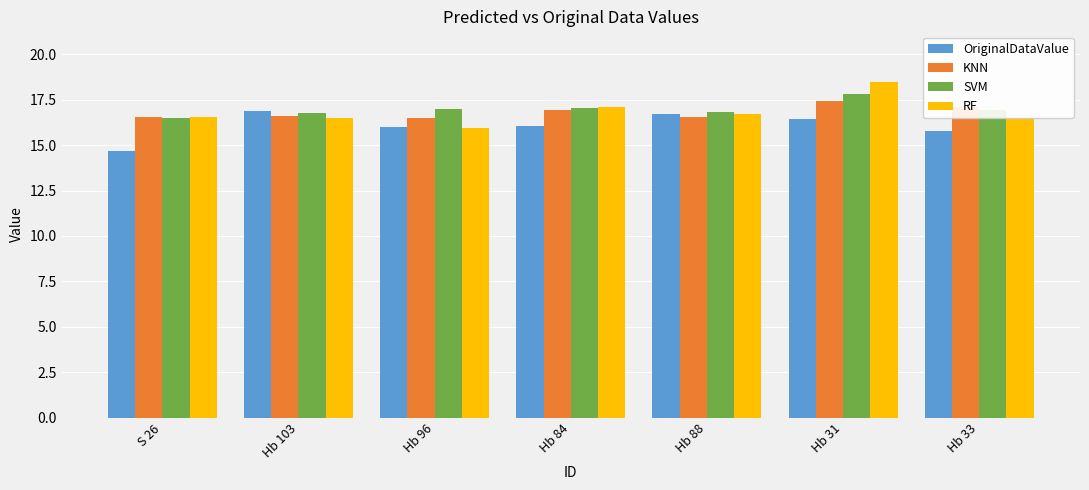

How many data points does each series have?

7